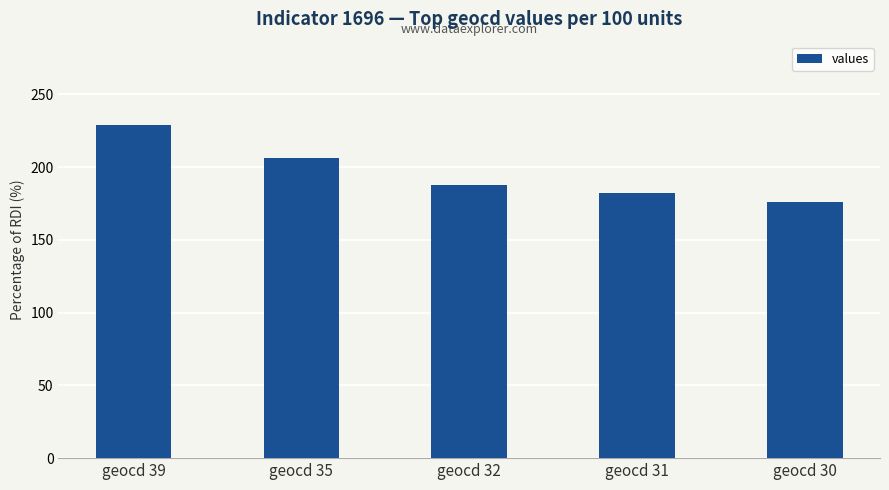

What is the average value?

196